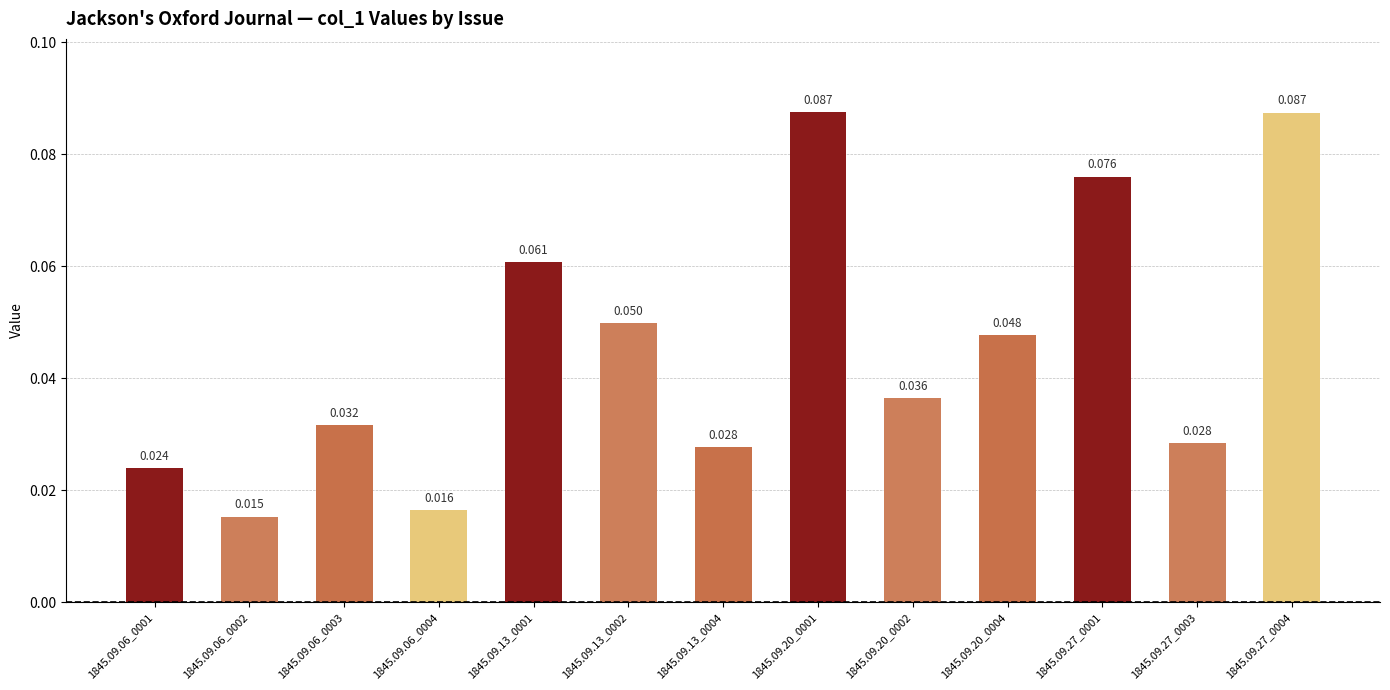

What is the label of the 2nd bar from the right?

1845.09.27_0003